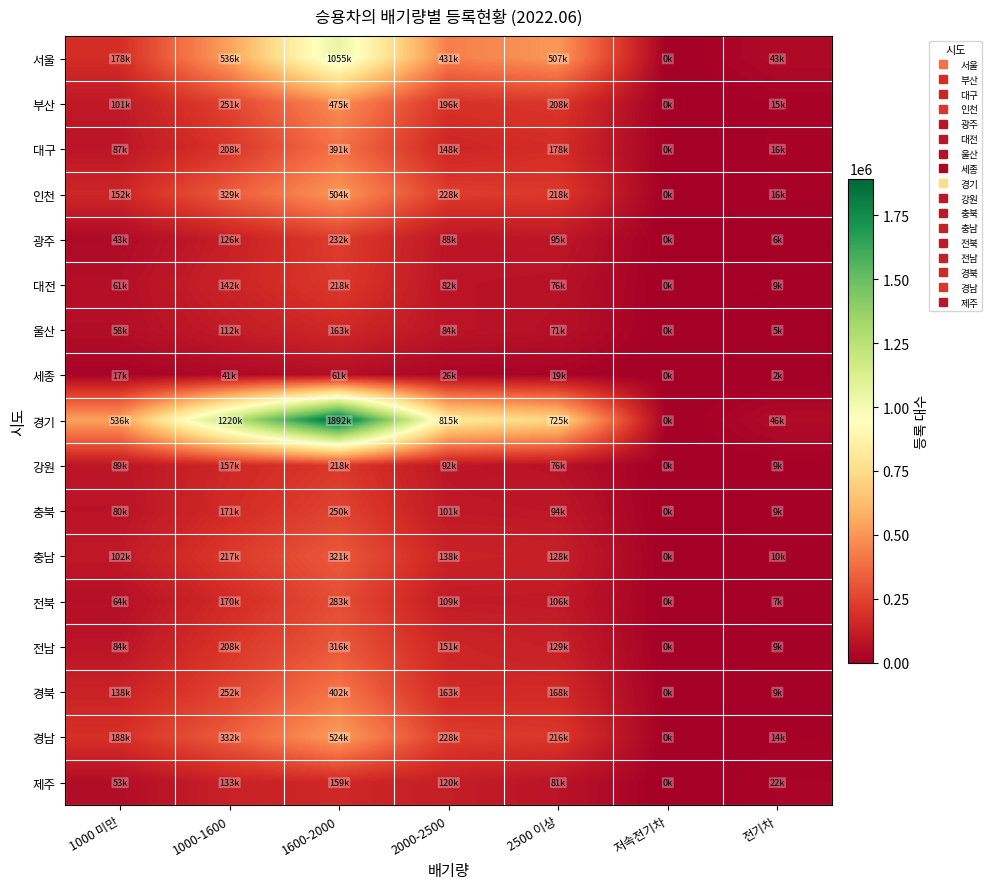

Reading left to right, transcribe all the data shown in this chart.

서울: 1000 미만=178385	1000-1600=536451	1600-2000=1055709	2000-2500=431440	2500 이상=507502	저속전기차=46	전기차=43760
부산: 1000 미만=101765	1000-1600=251118	1600-2000=475455	2000-2500=196386	2500 이상=208485	저속전기차=15	전기차=15348
대구: 1000 미만=87895	1000-1600=208118	1600-2000=391641	2000-2500=148372	2500 이상=178523	저속전기차=16	전기차=16588
인천: 1000 미만=152971	1000-1600=329790	1600-2000=504086	2000-2500=228372	2500 이상=218323	저속전기차=37	전기차=16605
광주: 1000 미만=43125	1000-1600=126553	1600-2000=232491	2000-2500=88063	2500 이상=95758	저속전기차=7	전기차=6235
대전: 1000 미만=61377	1000-1600=142584	1600-2000=218585	2000-2500=82914	2500 이상=76663	저속전기차=22	전기차=9698
울산: 1000 미만=58760	1000-1600=112573	1600-2000=163335	2000-2500=84838	2500 이상=71026	저속전기차=6	전기차=5594
세종: 1000 미만=17543	1000-1600=41269	1600-2000=61011	2000-2500=26867	2500 이상=19437	저속전기차=0	전기차=2412
경기: 1000 미만=536413	1000-1600=1220790	1600-2000=1892686	2000-2500=815841	2500 이상=725481	저속전기차=103	전기차=46999
강원: 1000 미만=89749	1000-1600=157645	1600-2000=218931	2000-2500=92755	2500 이상=76643	저속전기차=15	전기차=9249
충북: 1000 미만=80488	1000-1600=171952	1600-2000=250211	2000-2500=101719	2500 이상=94885	저속전기차=36	전기차=9538
충남: 1000 미만=102285	1000-1600=217989	1600-2000=321311	2000-2500=138000	2500 이상=128905	저속전기차=16	전기차=10612
전북: 1000 미만=64641	1000-1600=170400	1600-2000=283971	2000-2500=109754	2500 이상=106014	저속전기차=4	전기차=7644
전남: 1000 미만=84345	1000-1600=208209	1600-2000=316015	2000-2500=151707	2500 이상=129333	저속전기차=14	전기차=9610
경북: 1000 미만=138077	1000-1600=252249	1600-2000=402362	2000-2500=163587	2500 이상=168196	저속전기차=27	전기차=9717
경남: 1000 미만=188510	1000-1600=332750	1600-2000=524676	2000-2500=228086	2500 이상=216071	저속전기차=15	전기차=14104
제주: 1000 미만=53492	1000-1600=133652	1600-2000=159677	2000-2500=120718	2500 이상=81834	저속전기차=51	전기차=22361